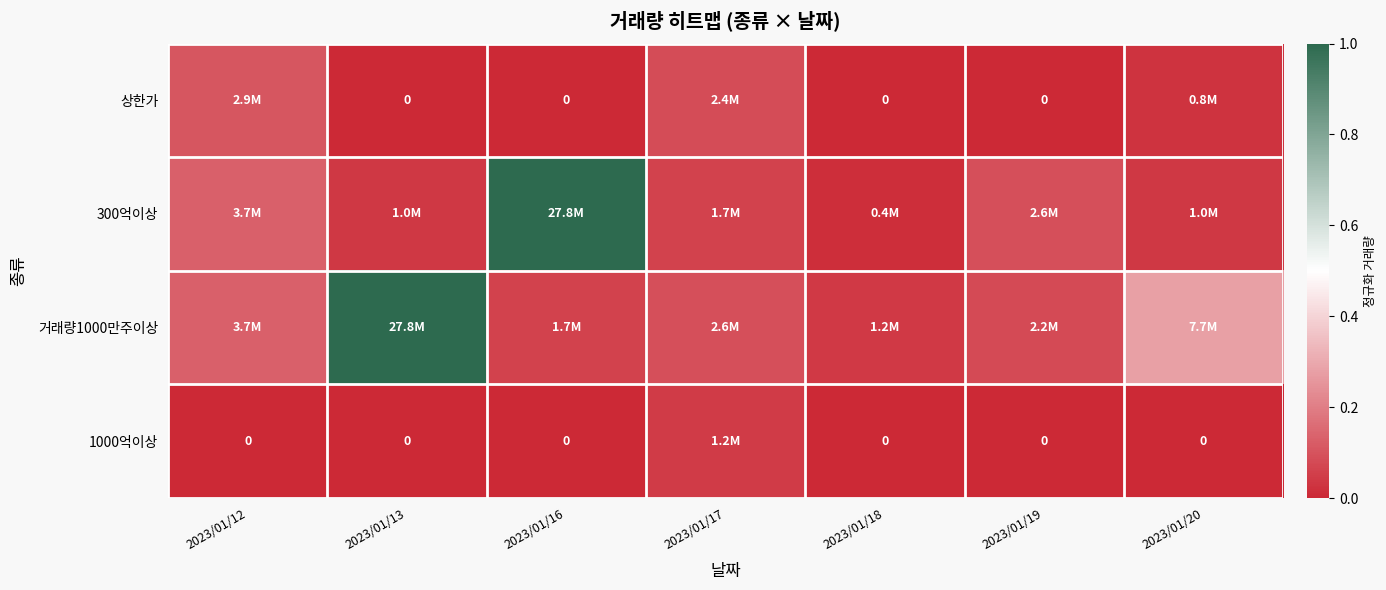

The 거래량1000만주이상 series shows 0.1 at 2023/01/16. True or false?

True